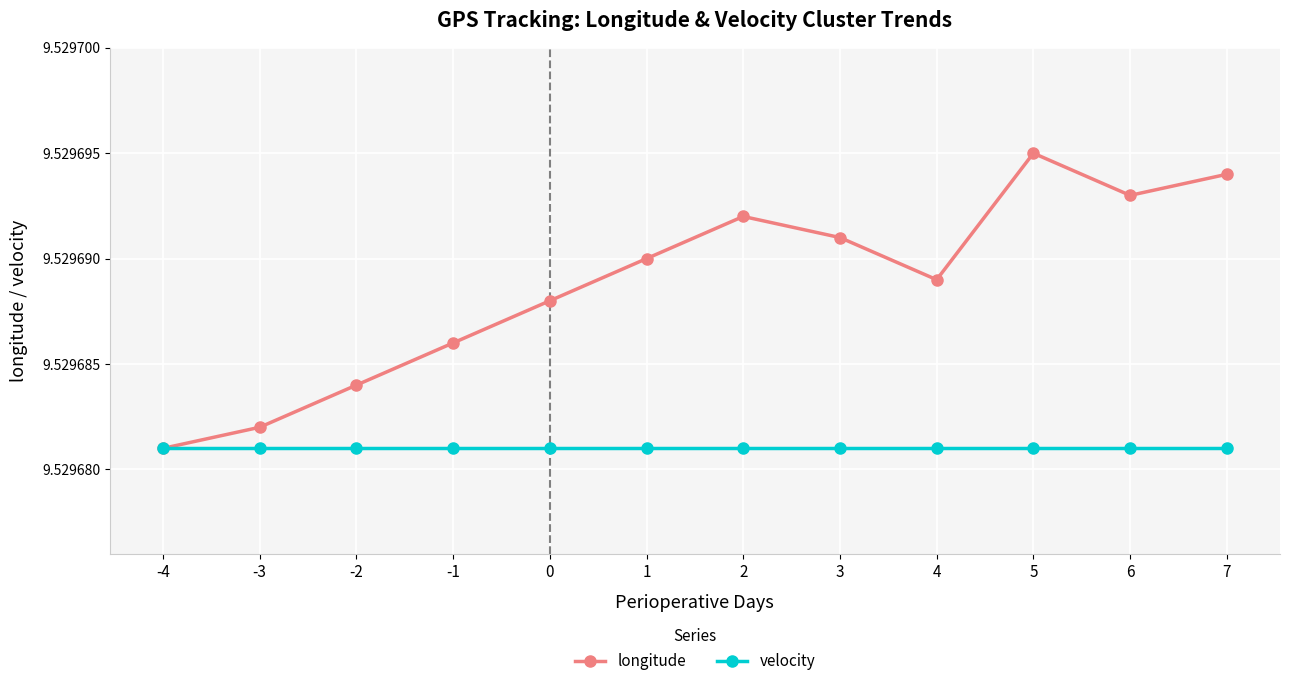

At how many categories does at least one series exceed 9?

12